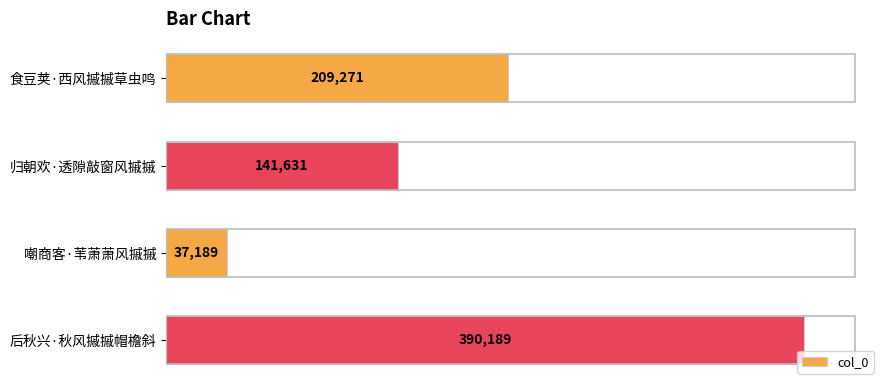

What is the greatest value displayed?

390189